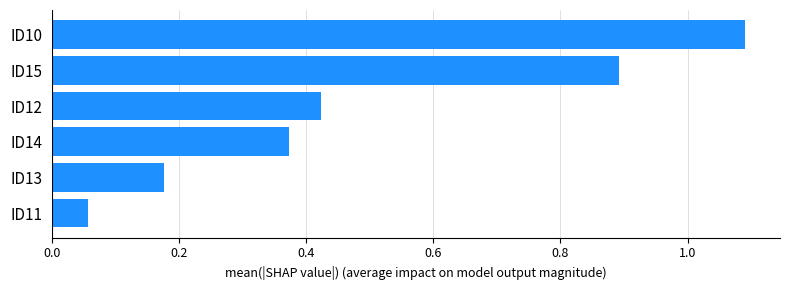

What is the sum of all values?

3.0